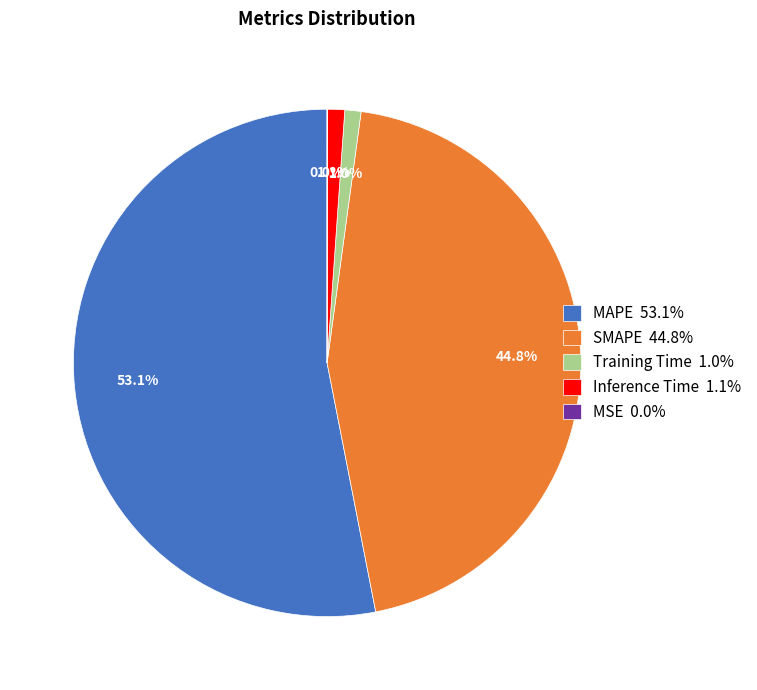

Is the sum of Training Time 1.0% and SMAPE 44.8% greater than half?

No